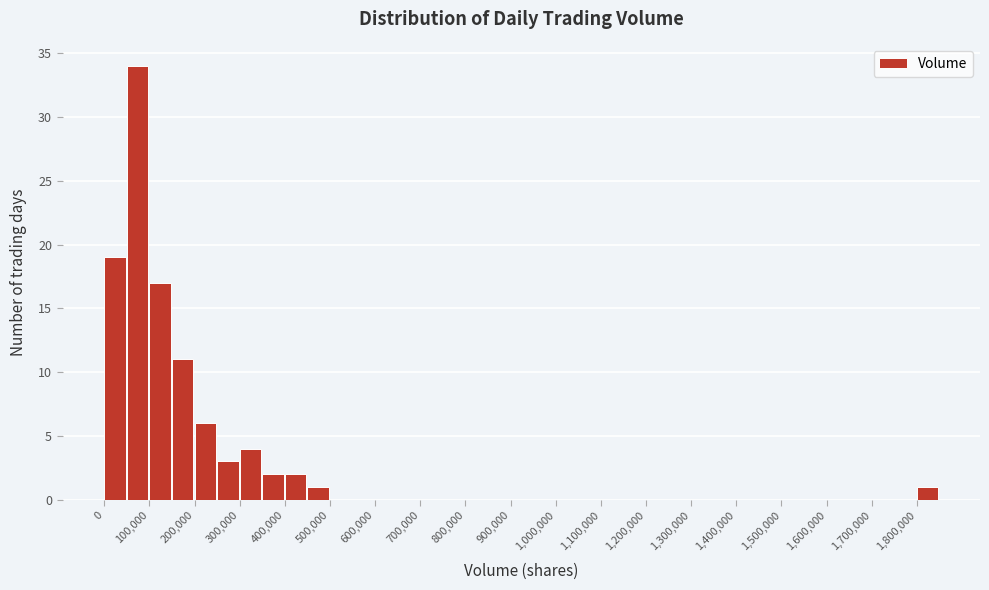

Over which range of the x-axis is the bar tallest?

50000 to 100000